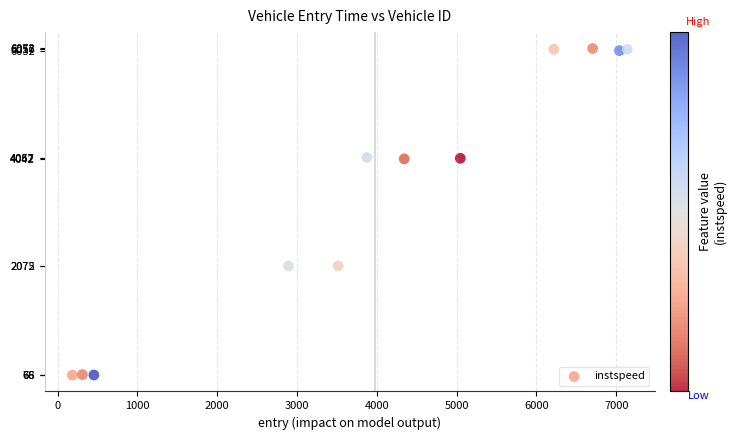

What is the average Y value?

3395